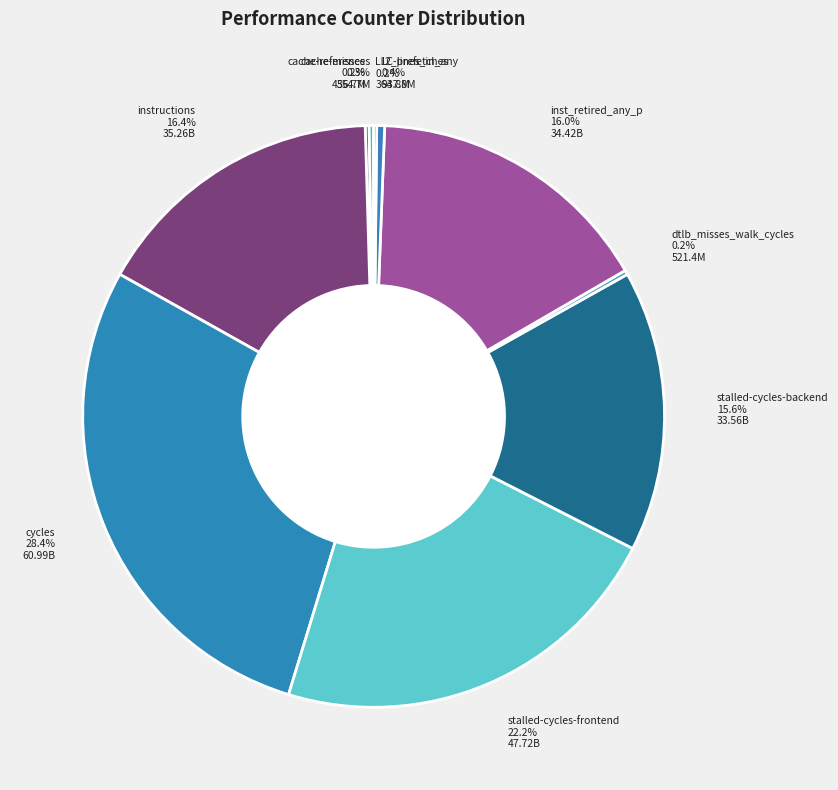

Which slice is the largest?

cycles